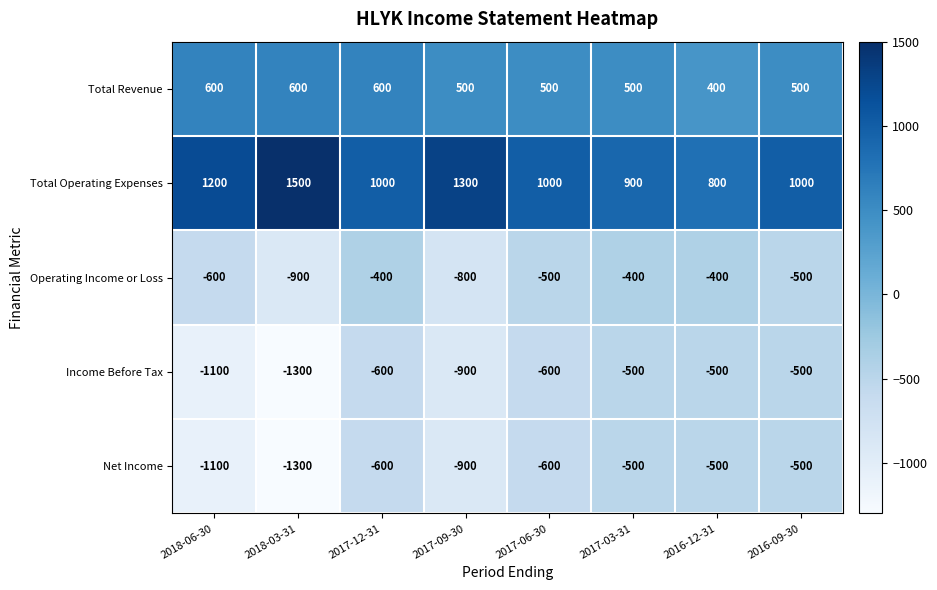

What is the average value of the Net Income series?

-750